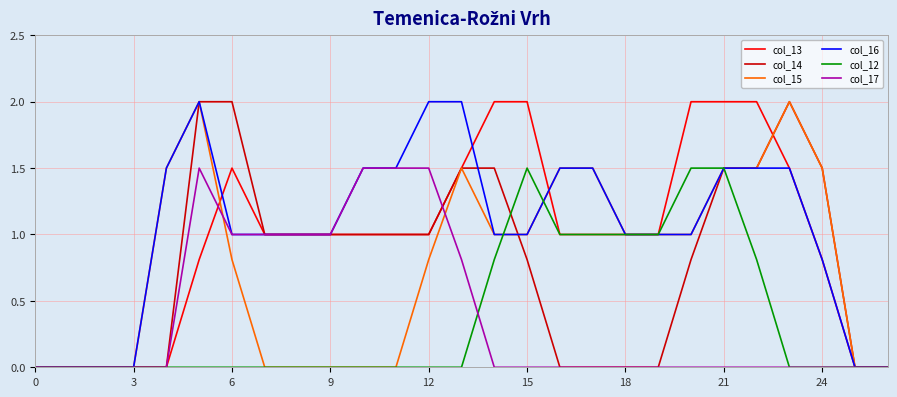

What is the greatest value displayed?

2.0